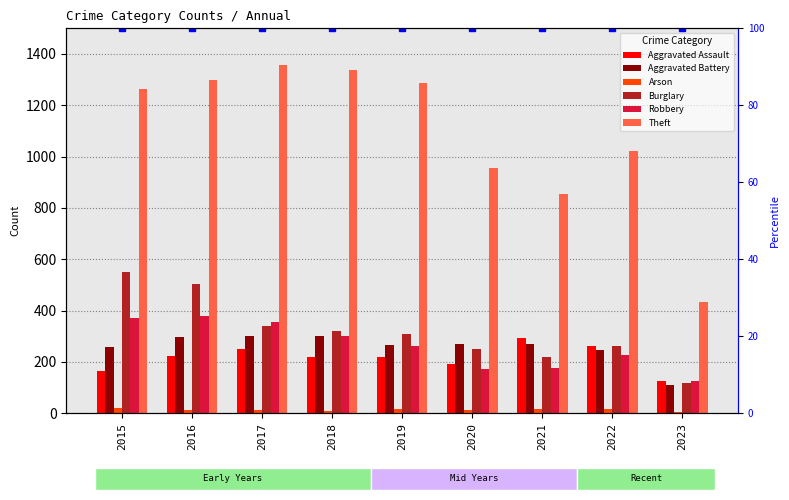

What is the difference between the Robbery values at 2023 and 2022?

99